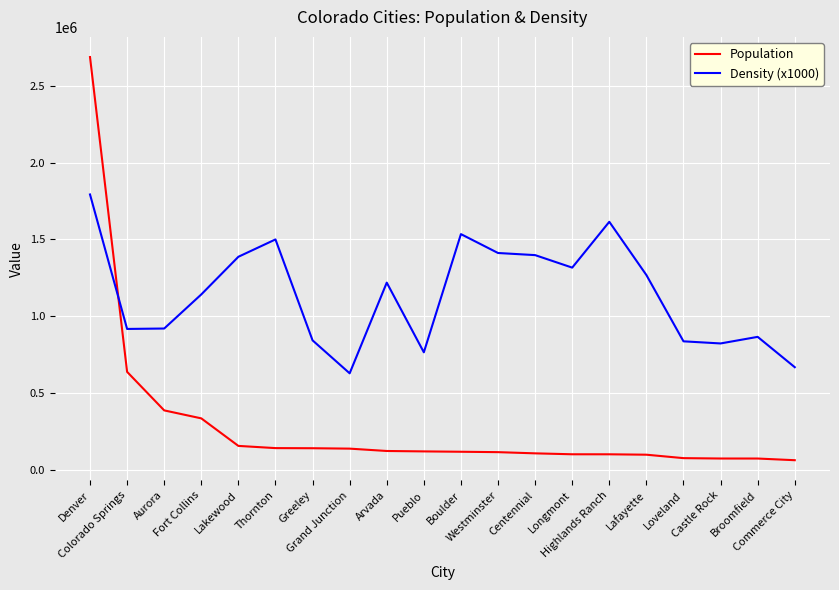

What is the highest value of the Density (x1000) series?

1792900